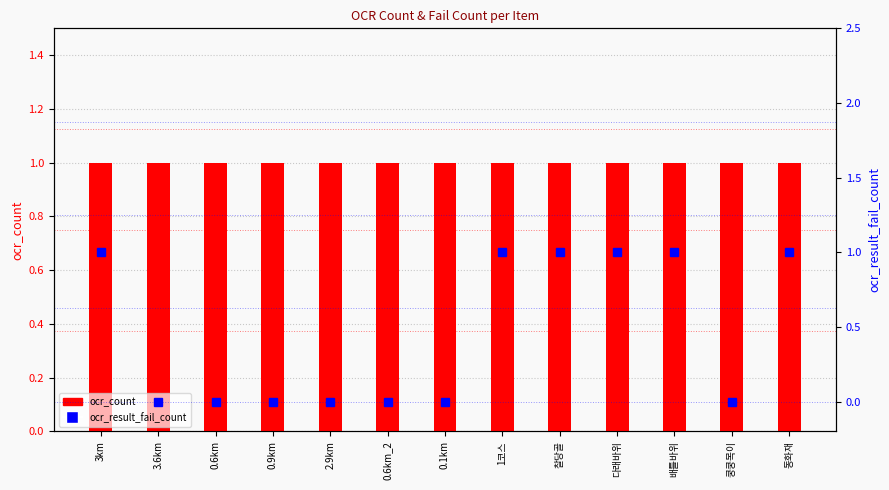

What are all the series names shown in the legend?

ocr_count, ocr_result_fail_count